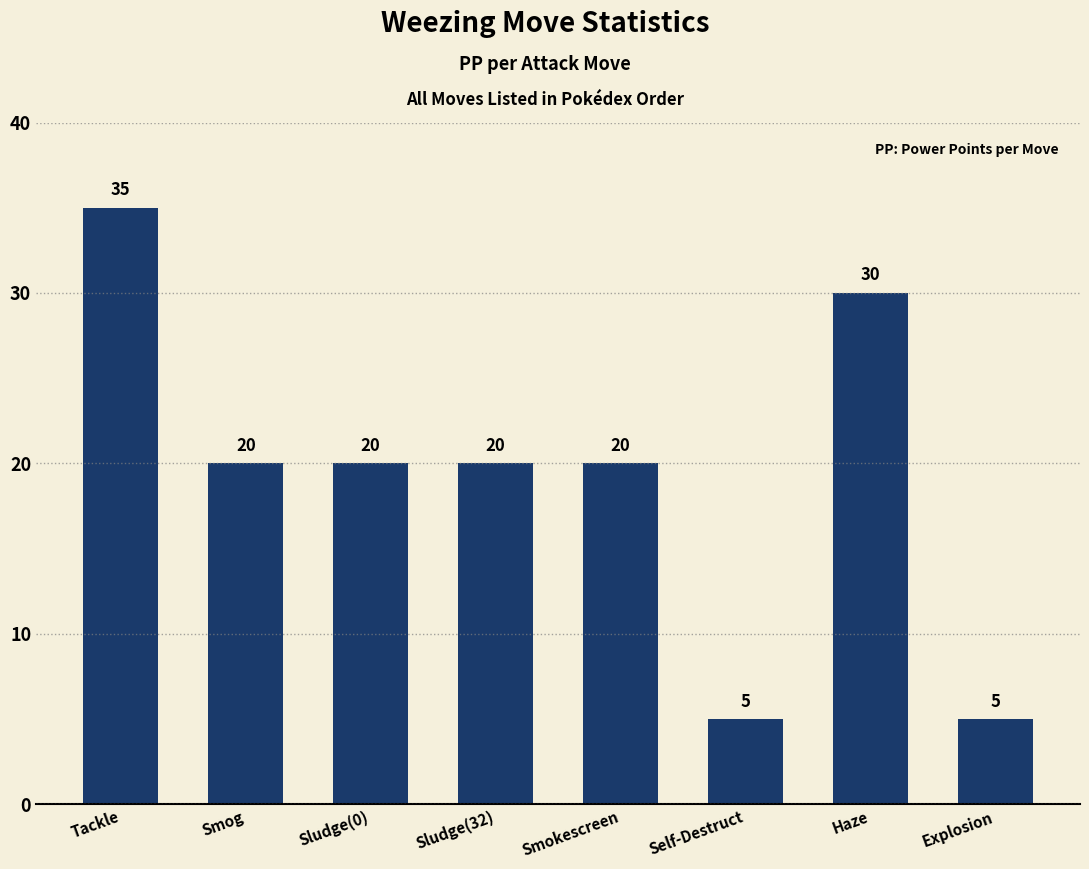

What is the maximum value shown in the chart?

35